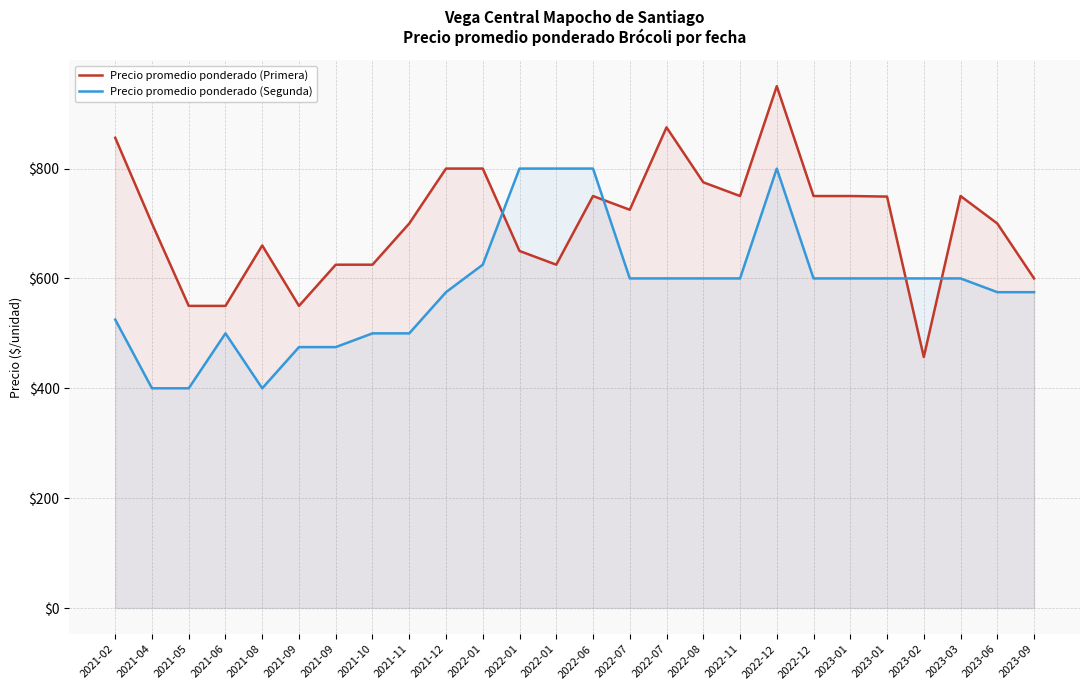

Does the chart display data point markers on the line(s)?

No